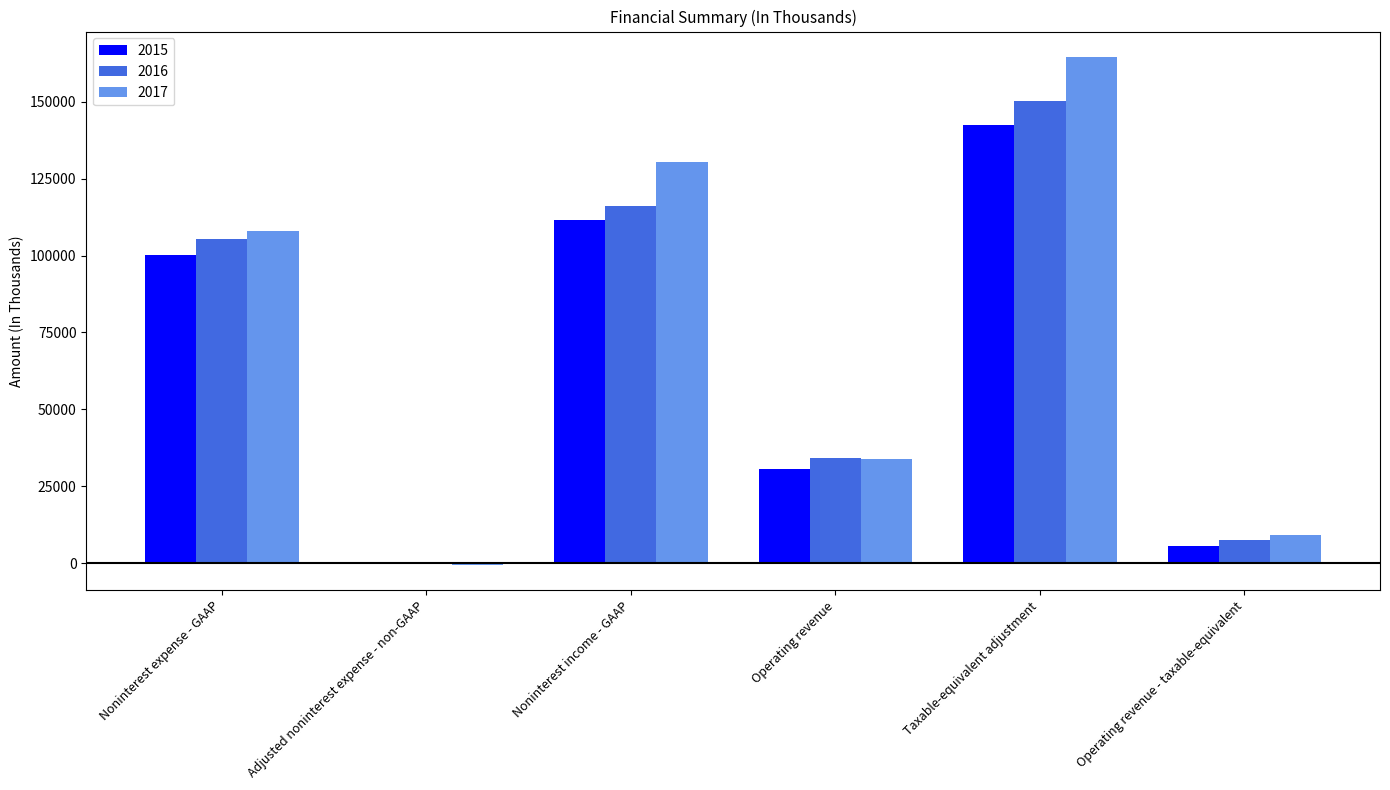

What is the spread (max minus min) of values at Operating revenue?

3493